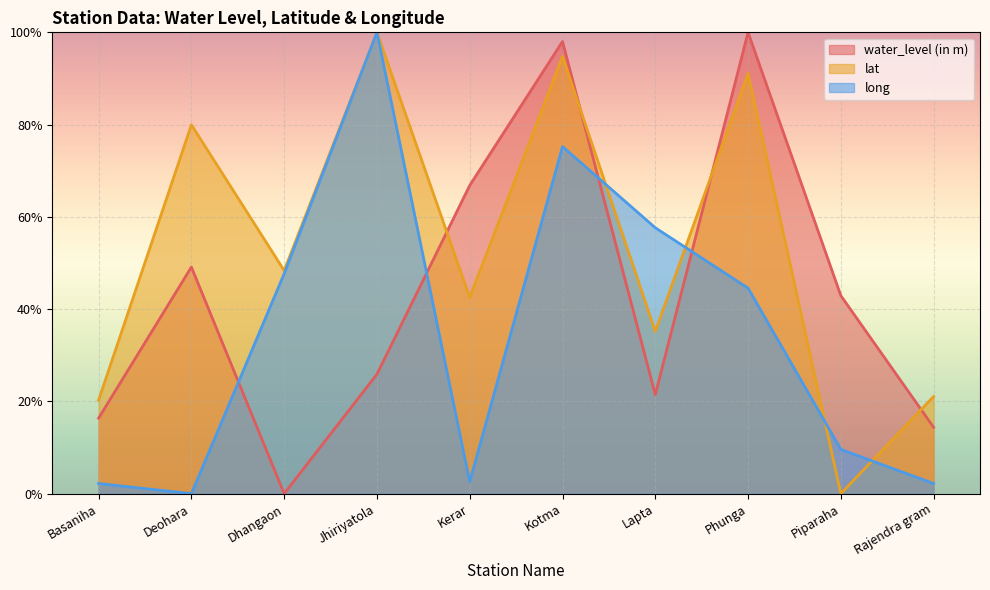

What is the label of the 5th point from the left?

Kerar